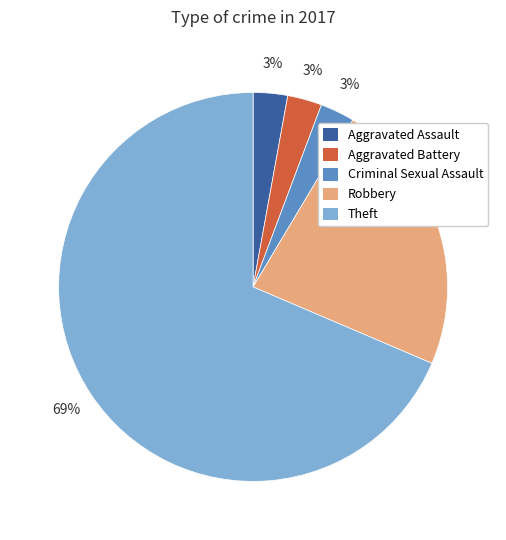

To the nearest percent, what portion does Robbery represent?

23%